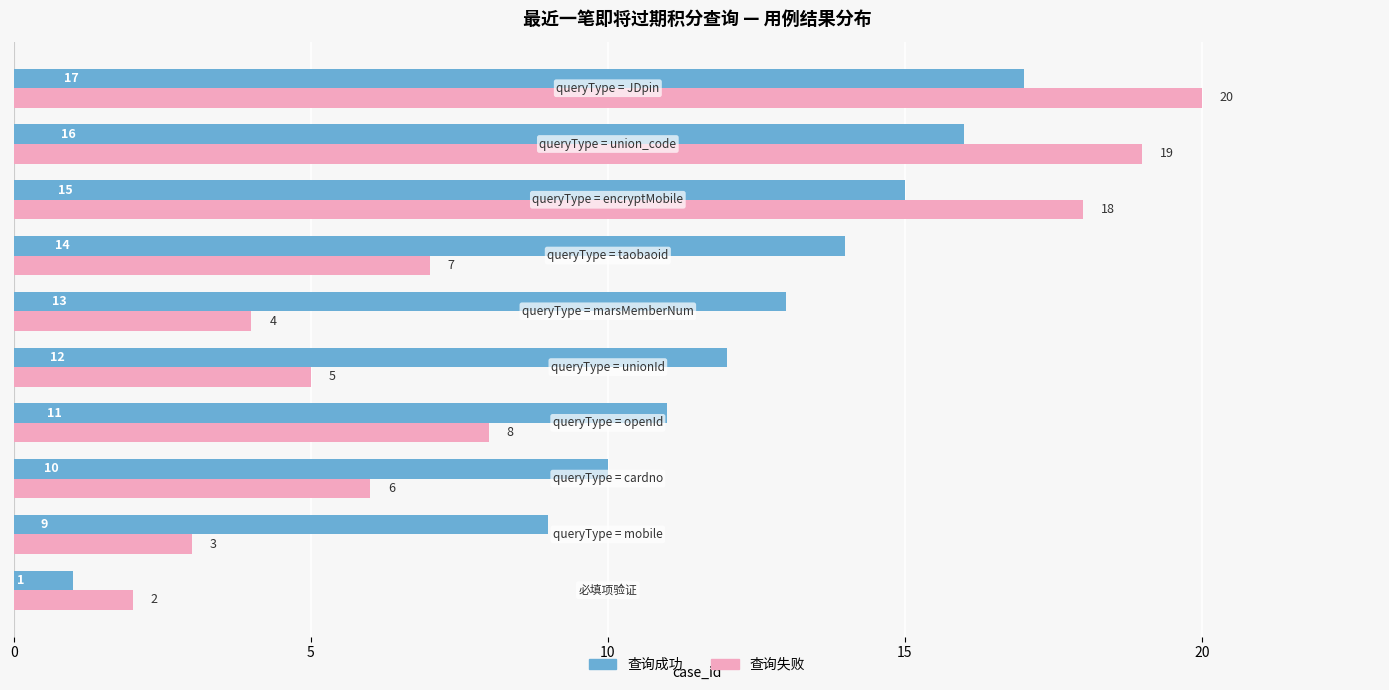

At how many categories does at least one series exceed 5?

9